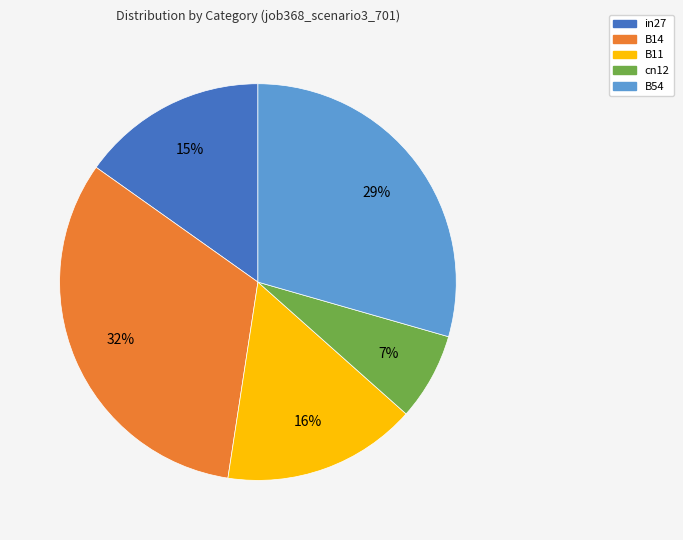

Is the sum of B54 and cn12 greater than half?

No